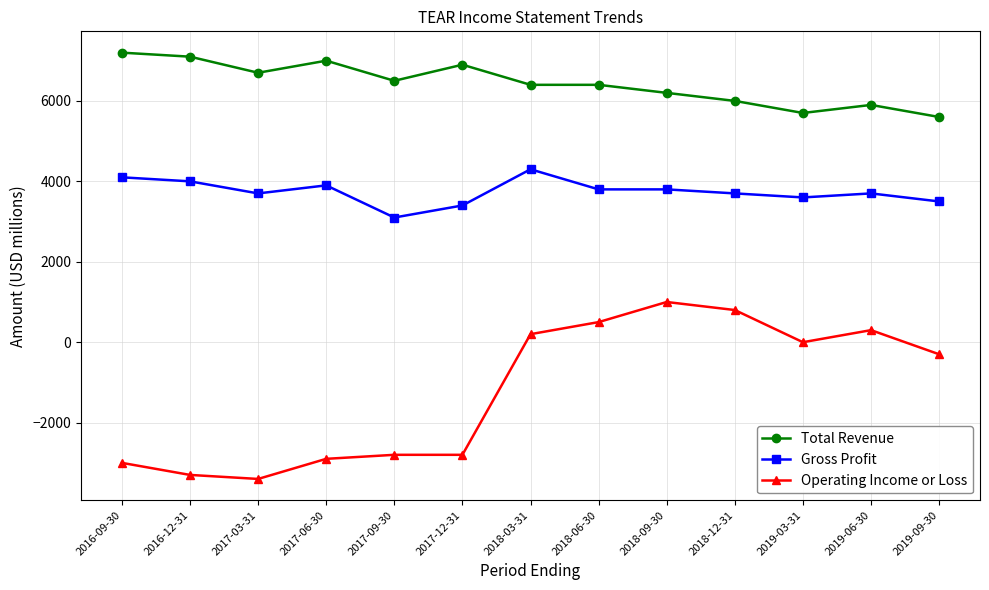

Rank the series by their maximum value, from lowest to highest.

Operating Income or Loss, Gross Profit, Total Revenue